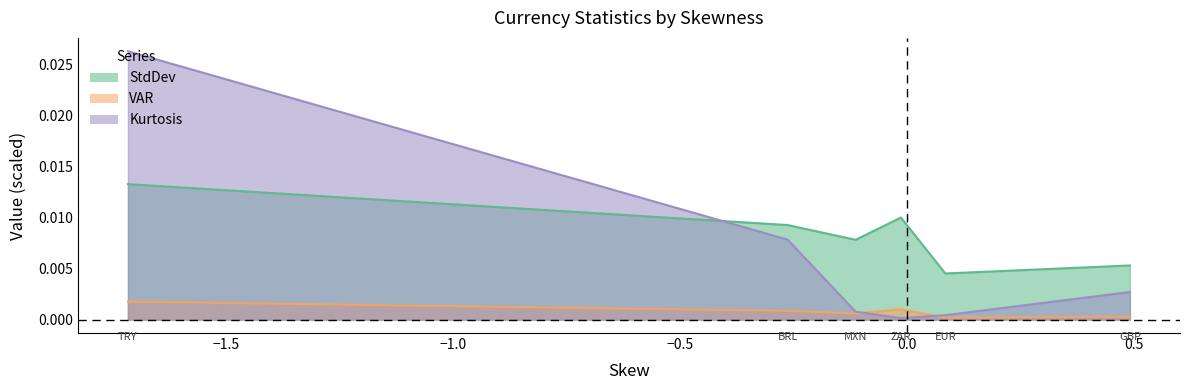

True or false: StdDev and Kurtosis cross at least once.

True